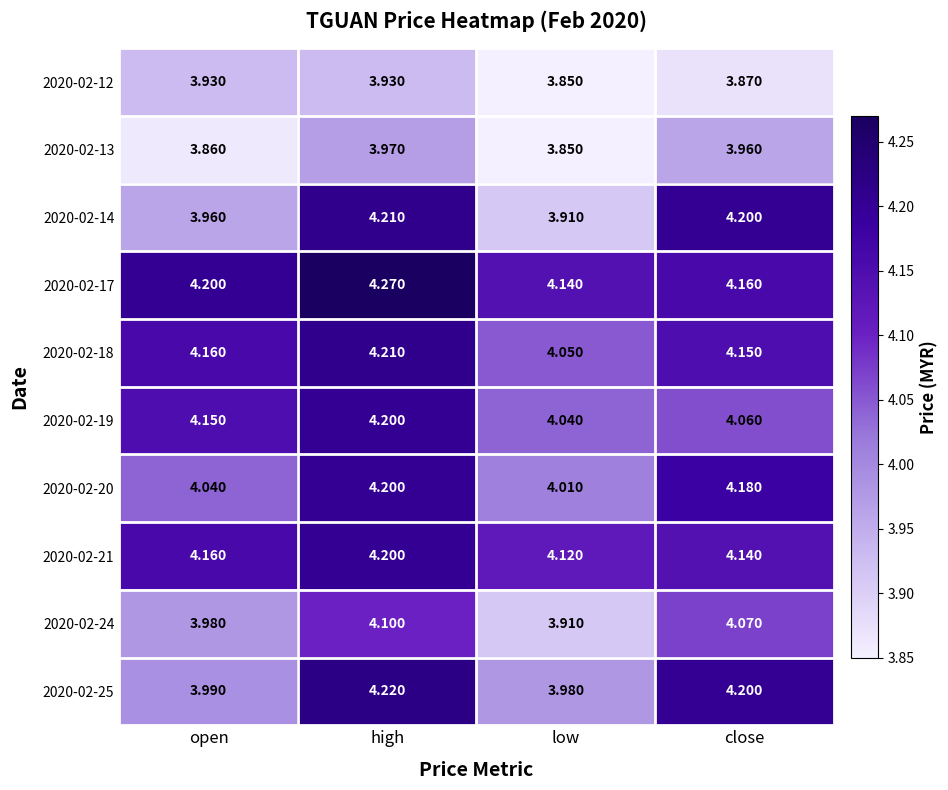

Which category has the lowest value across all series?

low